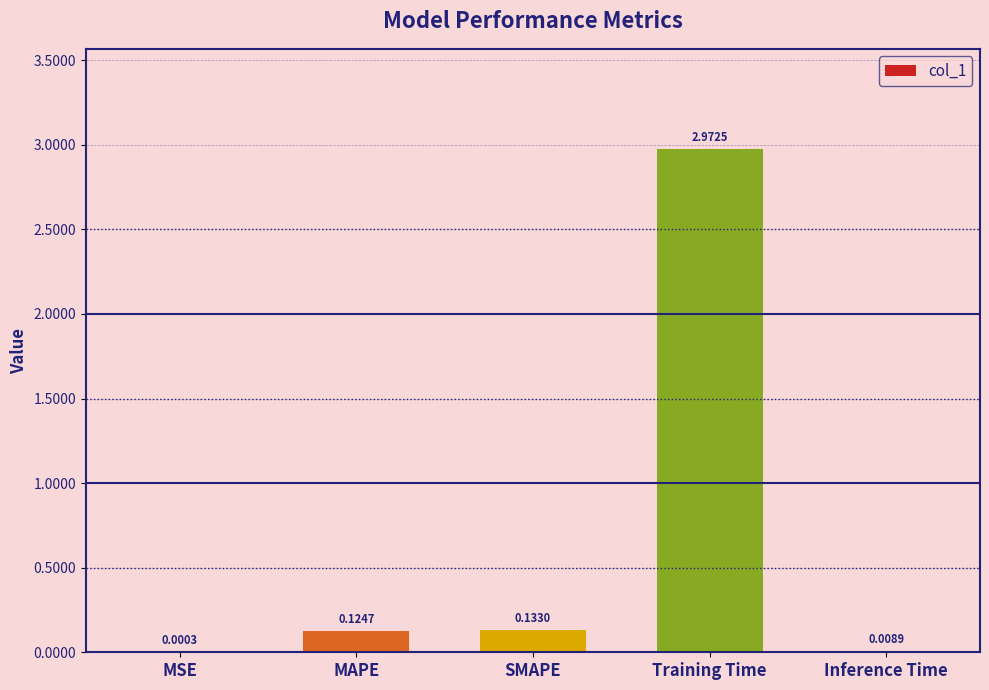

At which label is the value closest to 1?

SMAPE